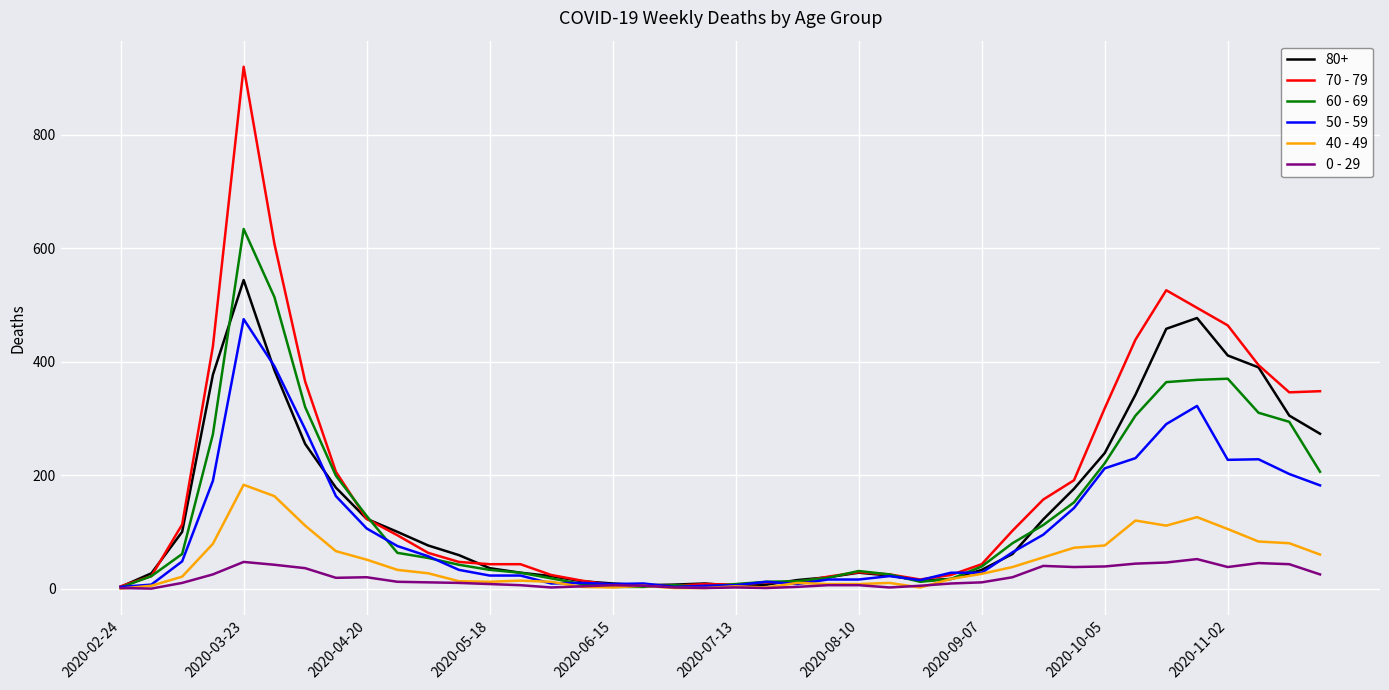

List the series in order of their peak value, lowest first.

0 - 29, 40 - 49, 50 - 59, 80+, 60 - 69, 70 - 79